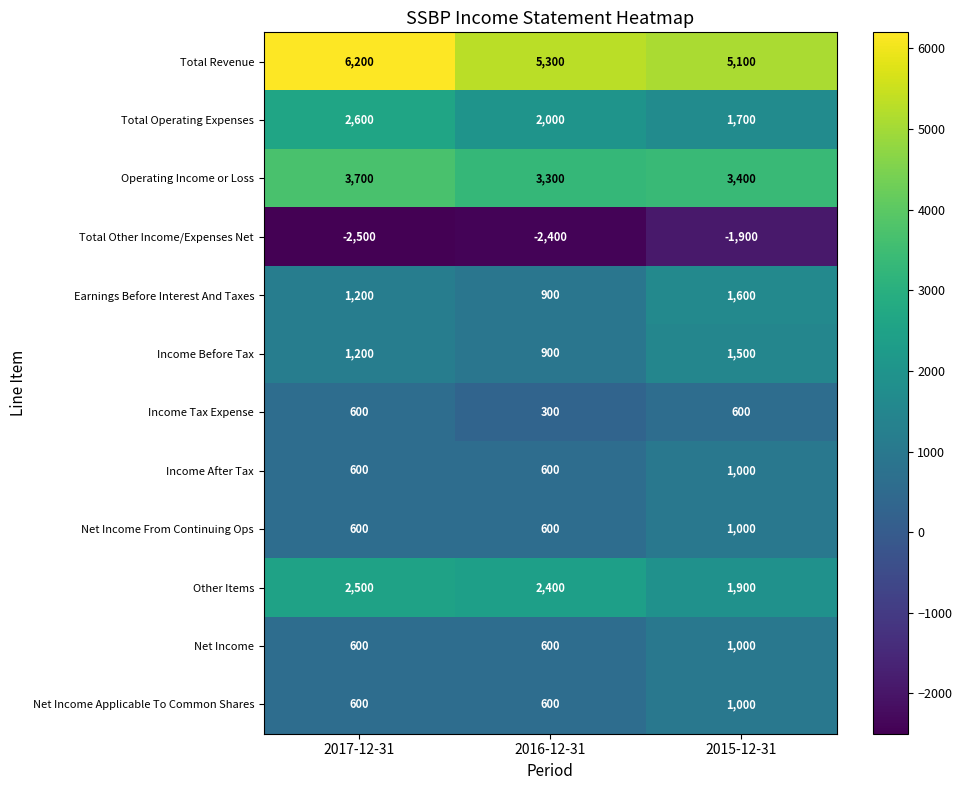

True or false: Earnings Before Interest And Taxes has a value of 1600 at 2015-12-31.

True